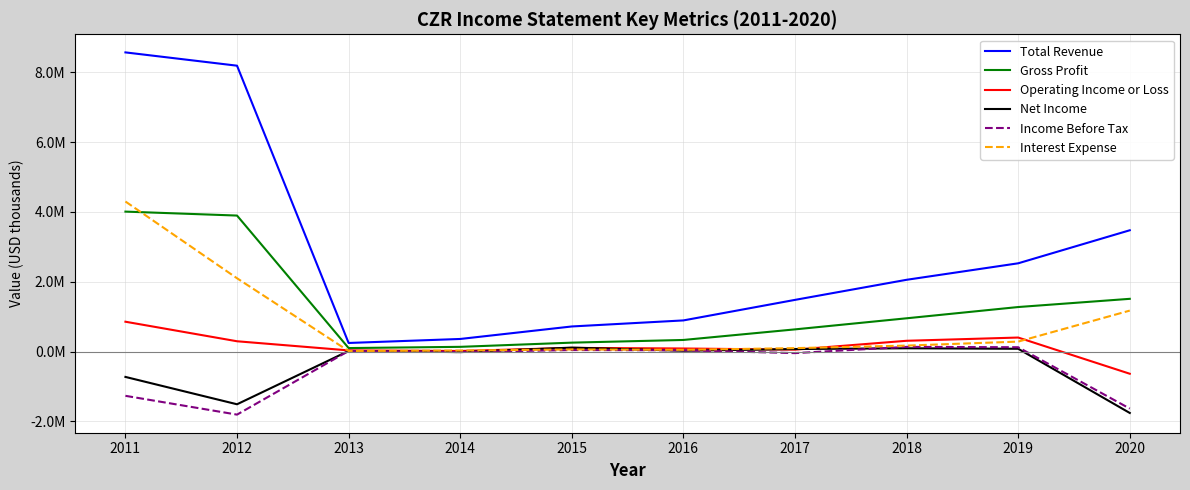

At how many categories does at least one series exceed 269577?

9